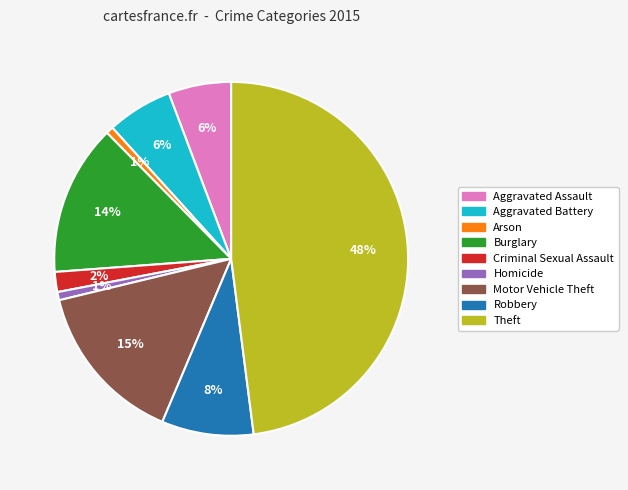

Do Homicide and Criminal Sexual Assault together represent more than half of the pie?

No